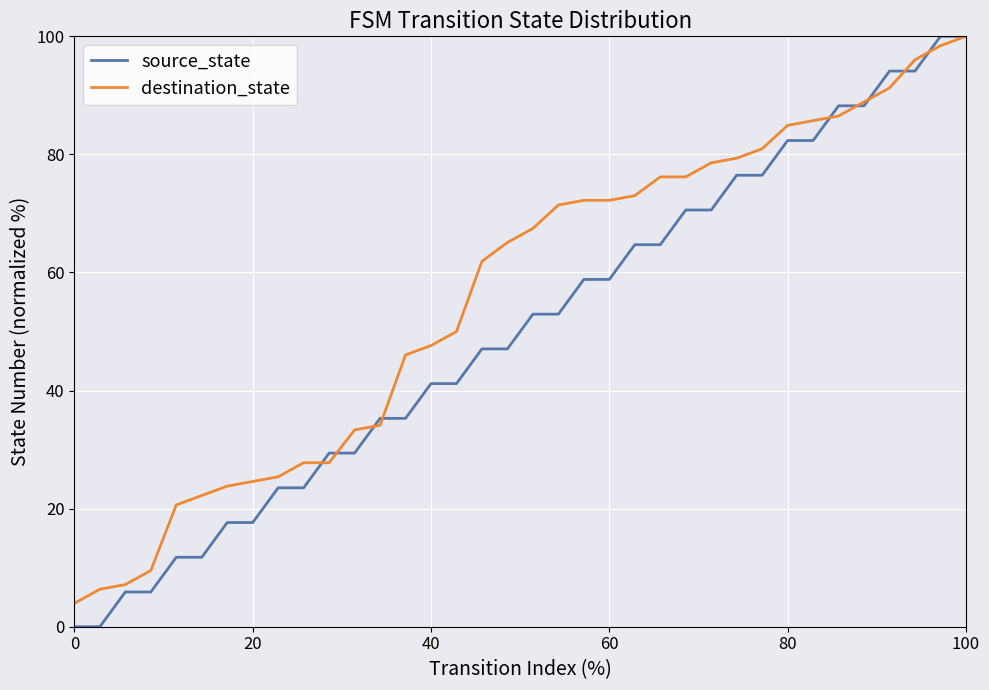

List the series in order of their overall mean, highest first.

destination_state, source_state